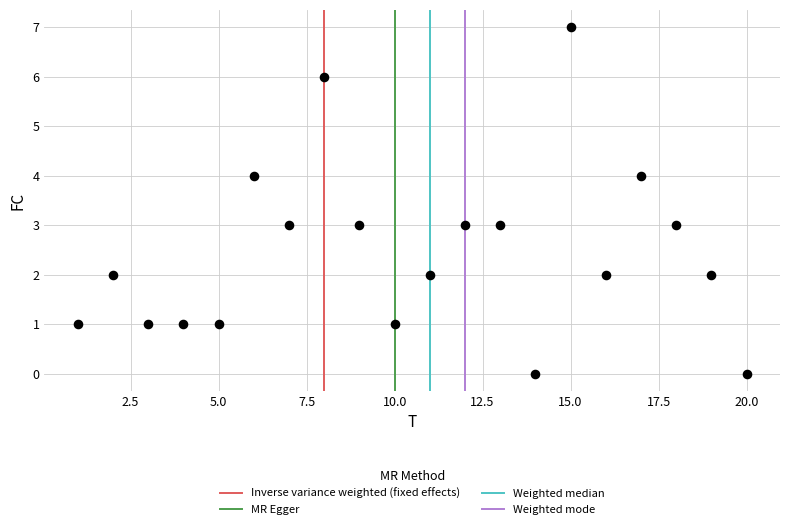

What is the range of X values (max minus min)?

19